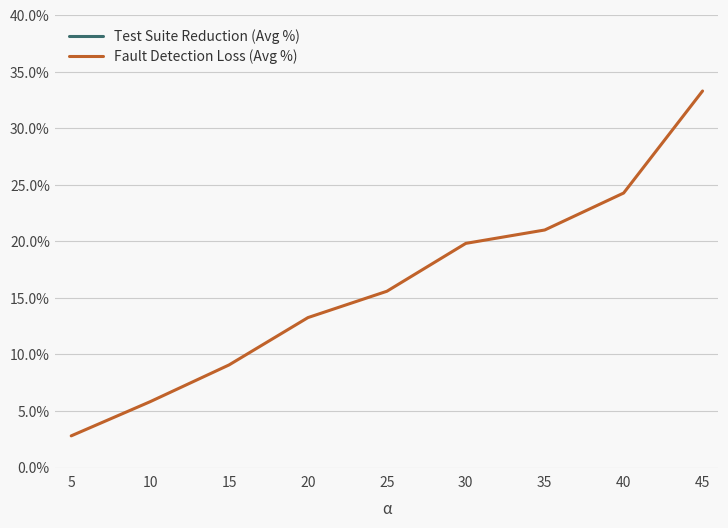

How many lines are shown in the chart?

2